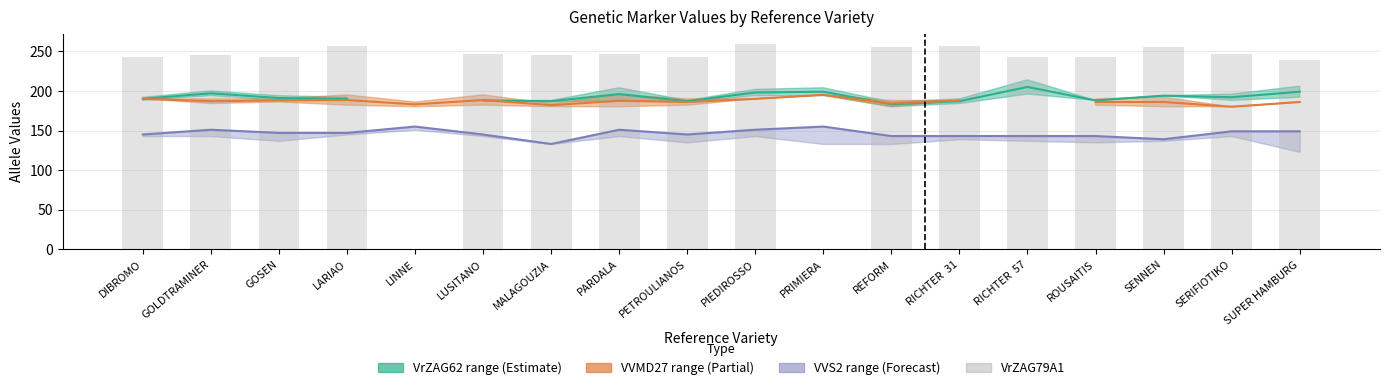

At which label is VrZAG62 mid closest to 194?

SENNEN